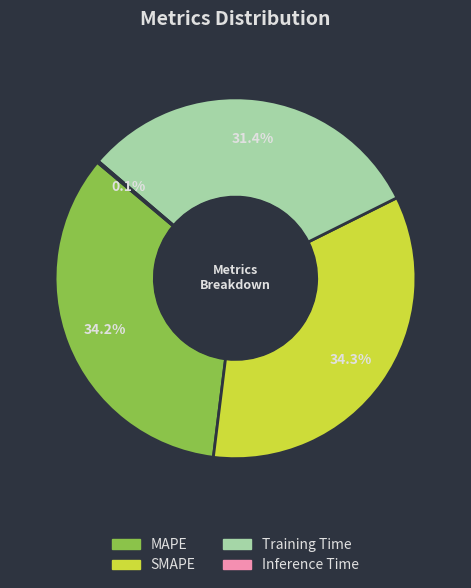

Does any single category account for the majority?

No